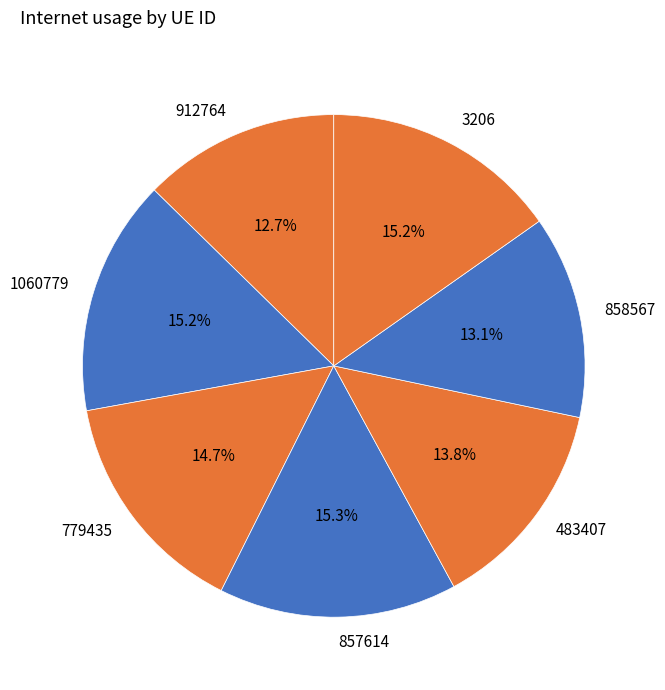

How many segments does this pie chart have?

7